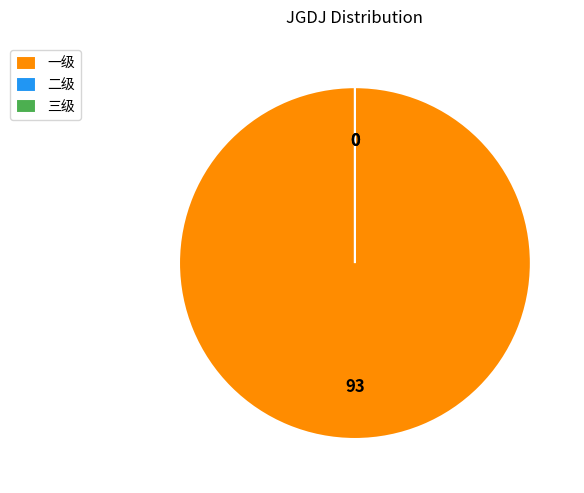

Rank the categories by value from highest to lowest.

一级, 二级, 三级